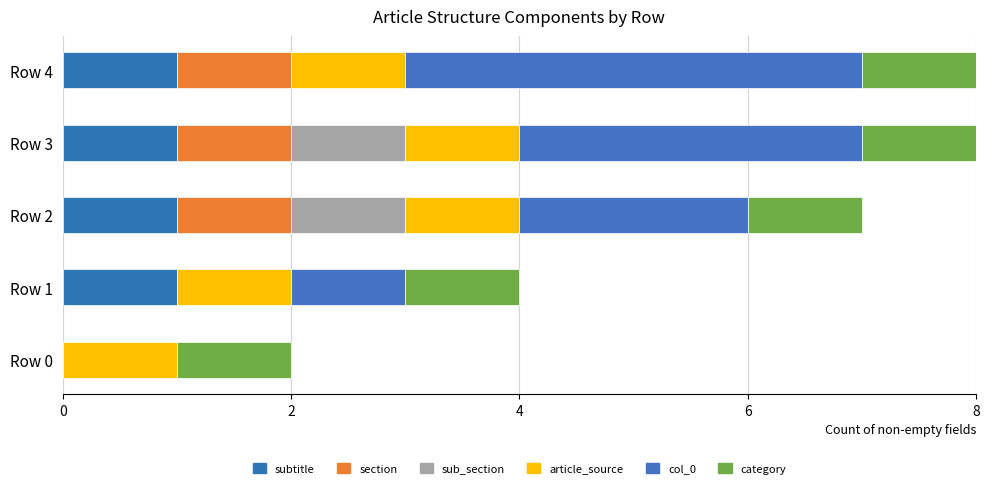

How many data points does each series have?

5